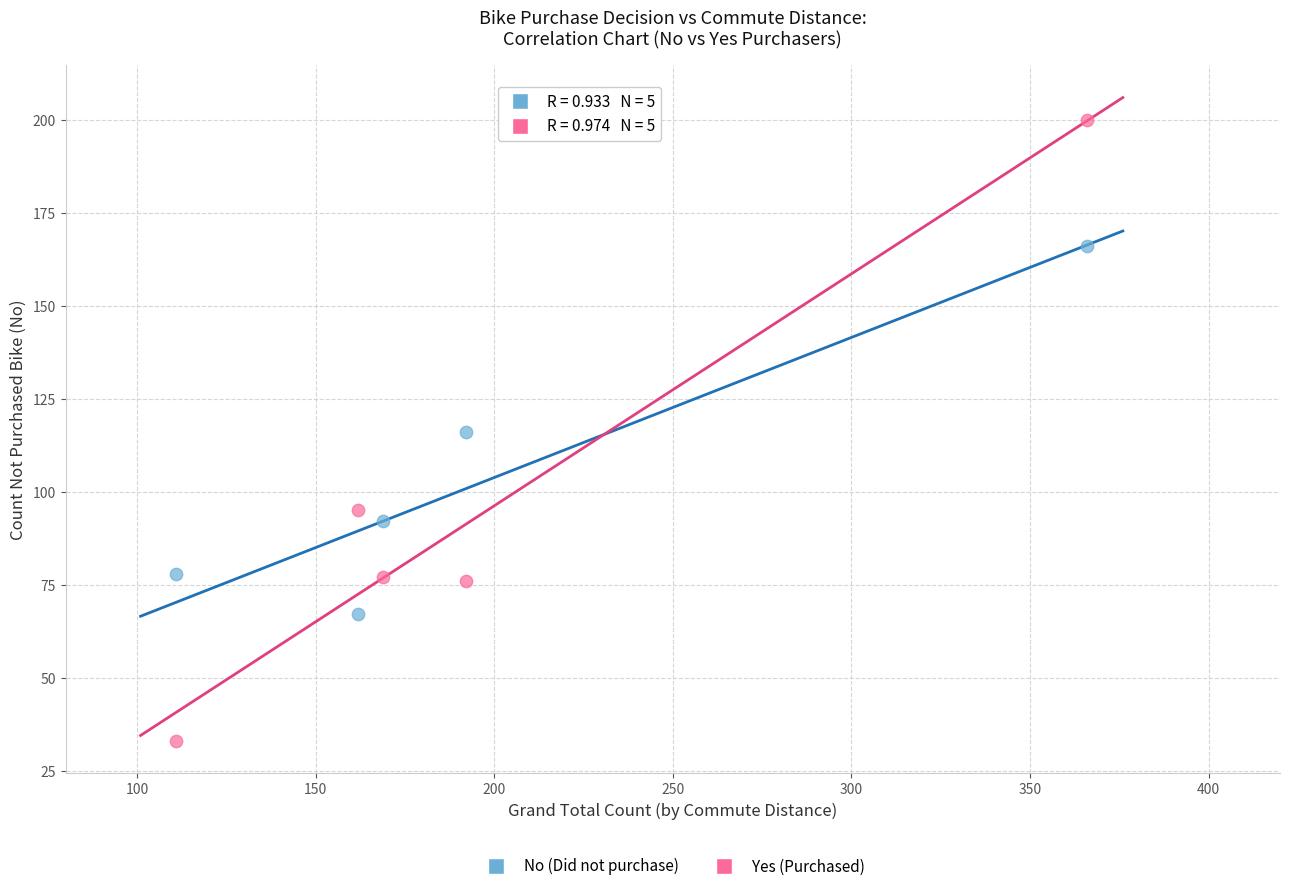

Across all data points, what is the average X value?

200